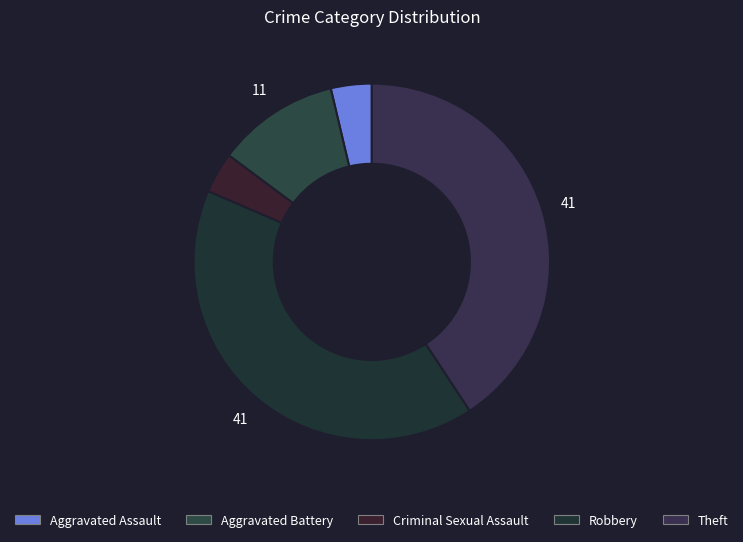

Which slice is the largest?

Robbery